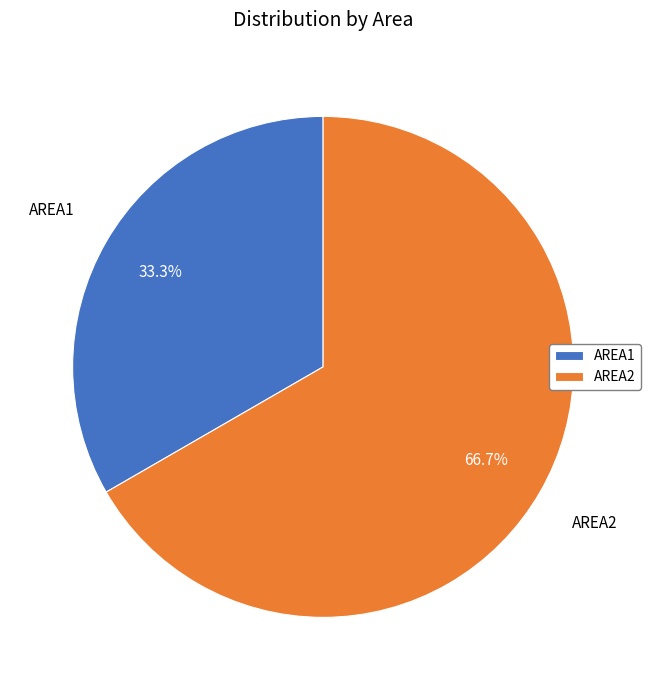

Between AREA2 and AREA1, which is larger?

AREA2